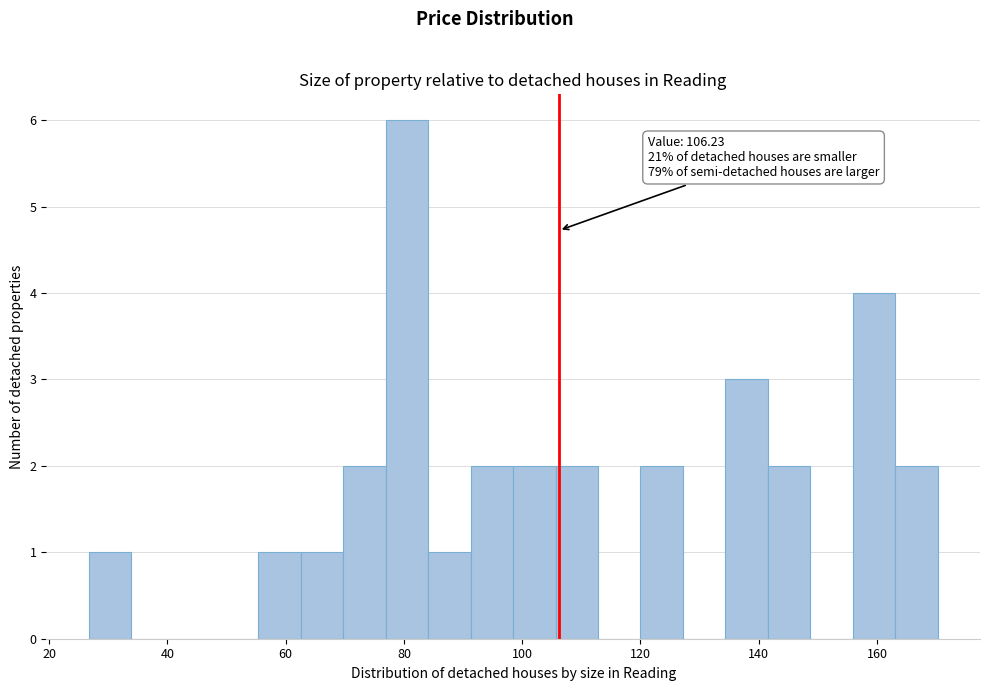

Around what value on the x-axis is the tallest bar? Give the approximate position of its centre, as read against the axis.

80